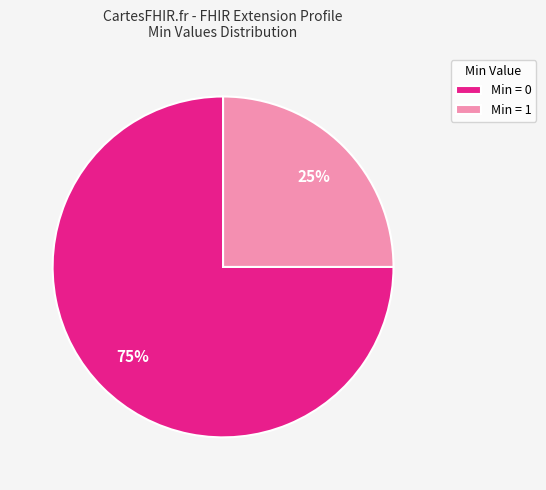

How many slices are in this pie chart?

2